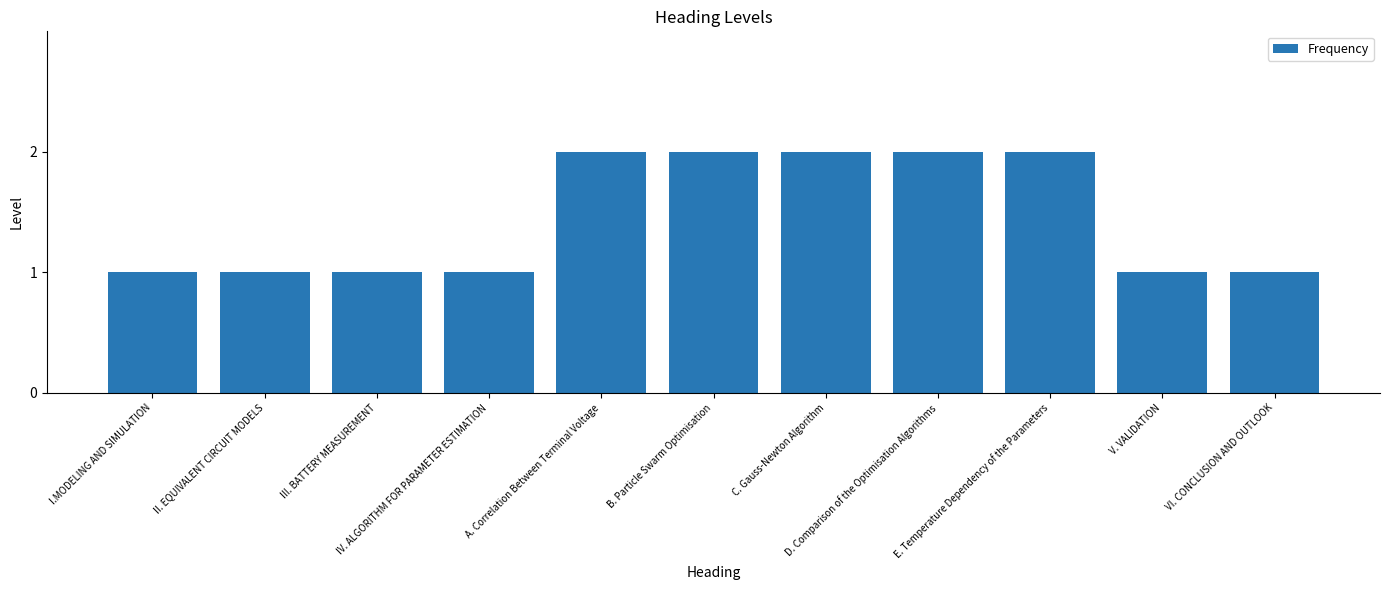

What is the sum of all values?

16